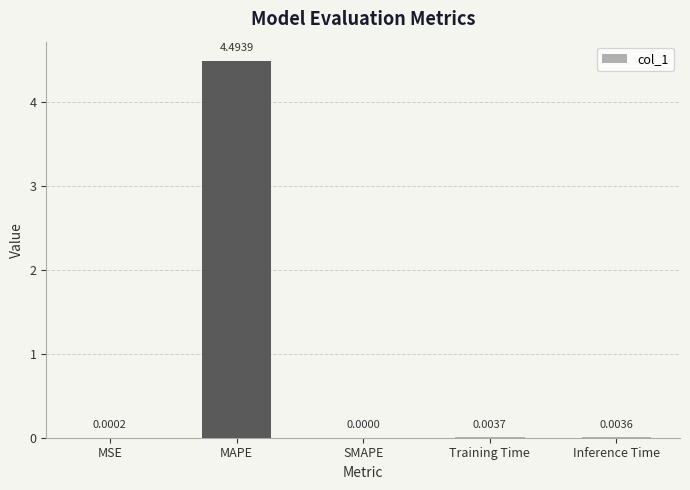

What is the maximum value shown in the chart?

4.5